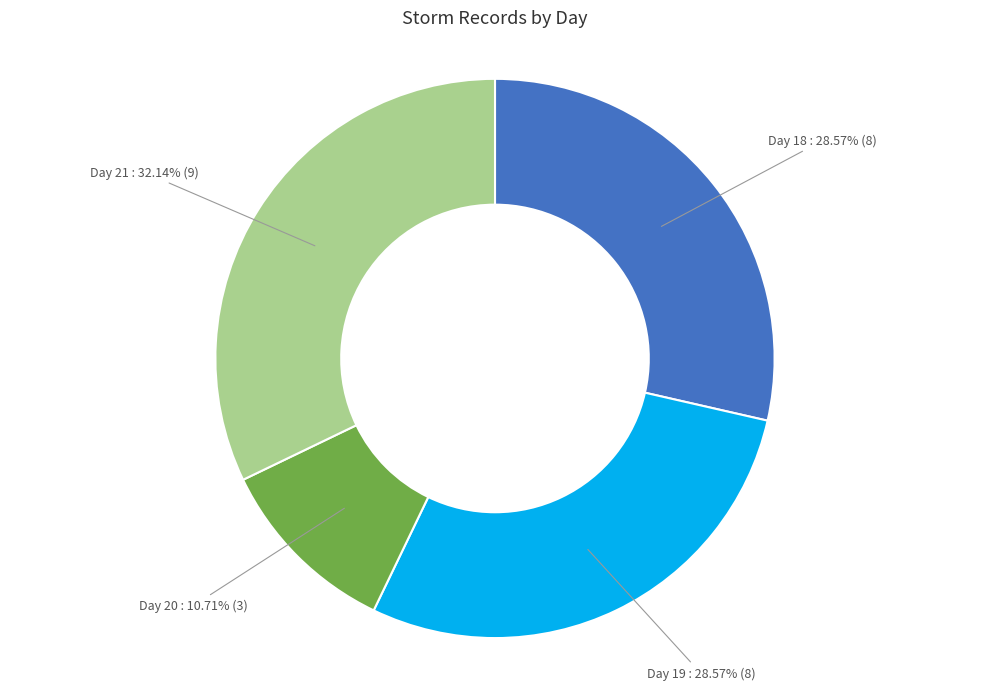

Is there a majority slice in this chart?

No